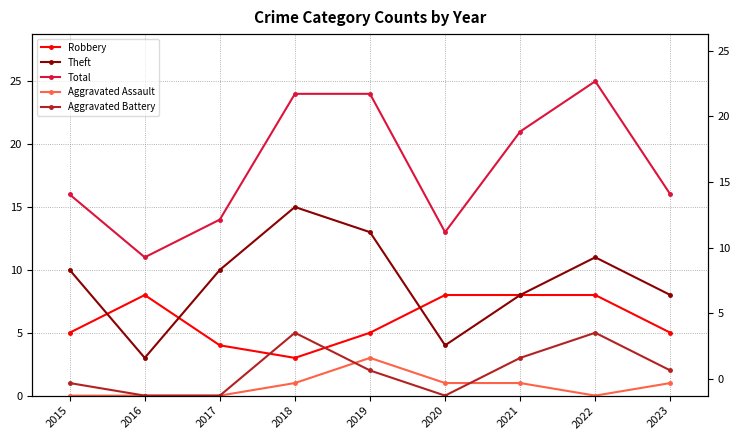

In Aggravated Assault, how many points are higher than both neighbors (excluding endpoints)?

1